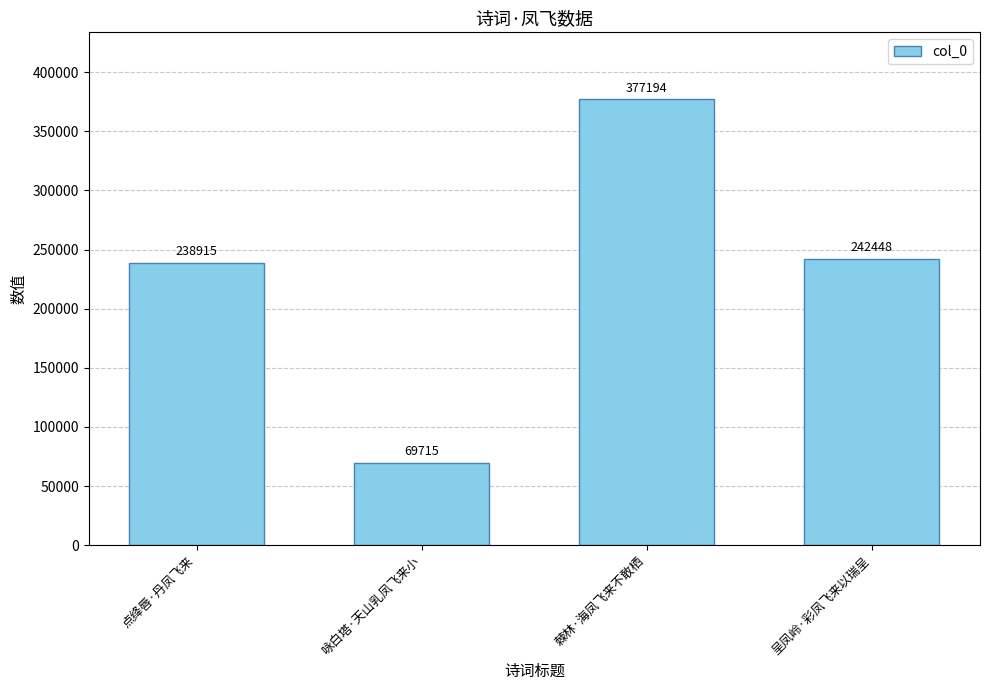

Reading left to right, transcribe all the data shown in this chart.

点绛唇·丹凤飞来=238915	咏白塔·天山乳凤飞来小=69715	棘林·海凤飞来不敢栖=377194	呈凤岭·彩凤飞来以瑞呈=242448